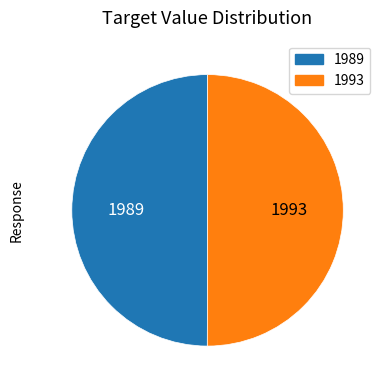

The 1989 slice represents 60% of the pie. True or false?

False